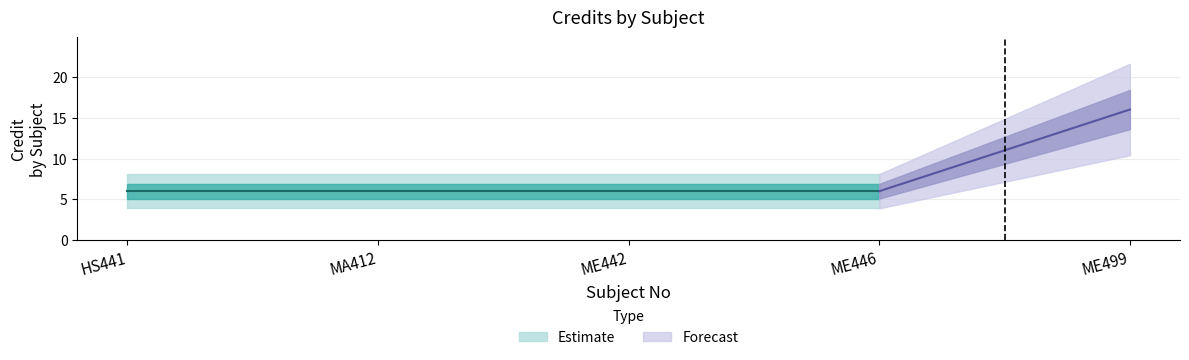

Reading left to right, extract all data points from this chart.

HS441=6	MA412=6	ME442=6	ME446=6	ME499=16